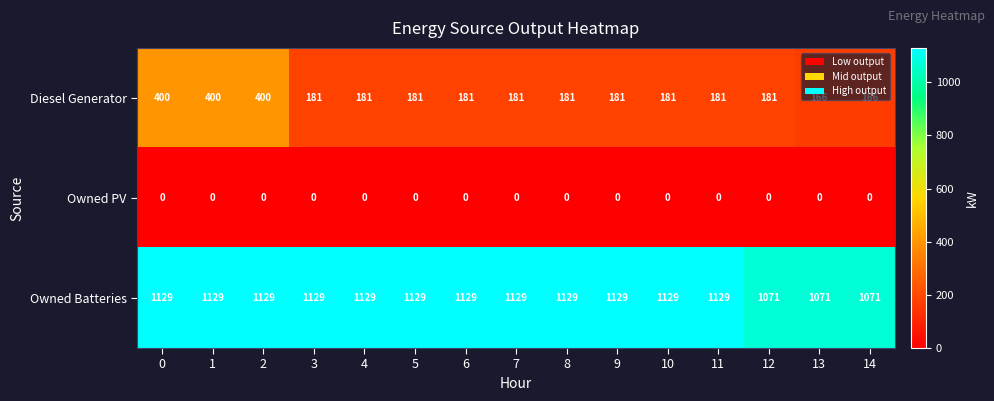

At how many categories does at least one series exceed 886?

15